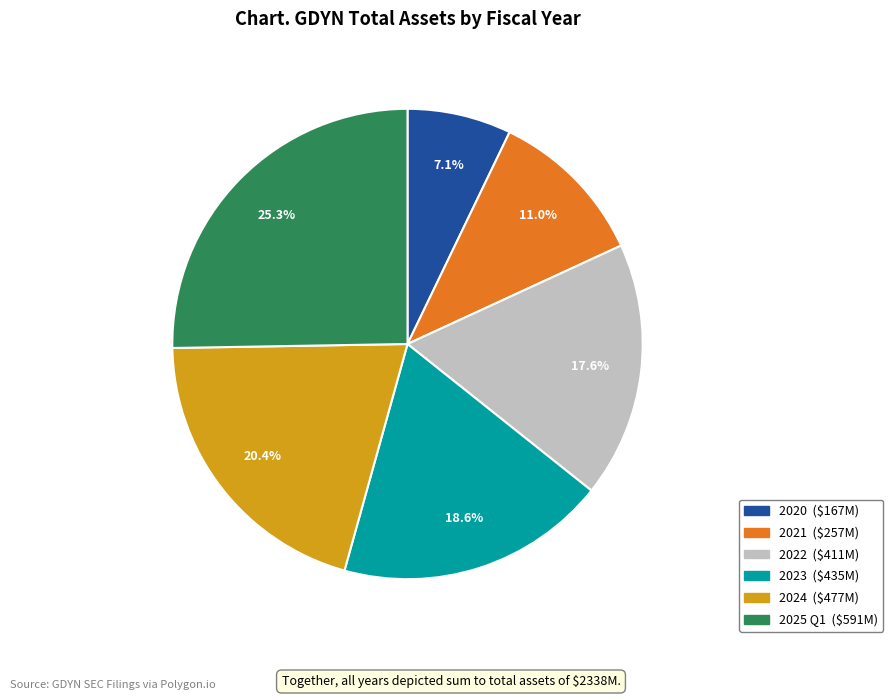

Which slice is the largest?

2025 Q1